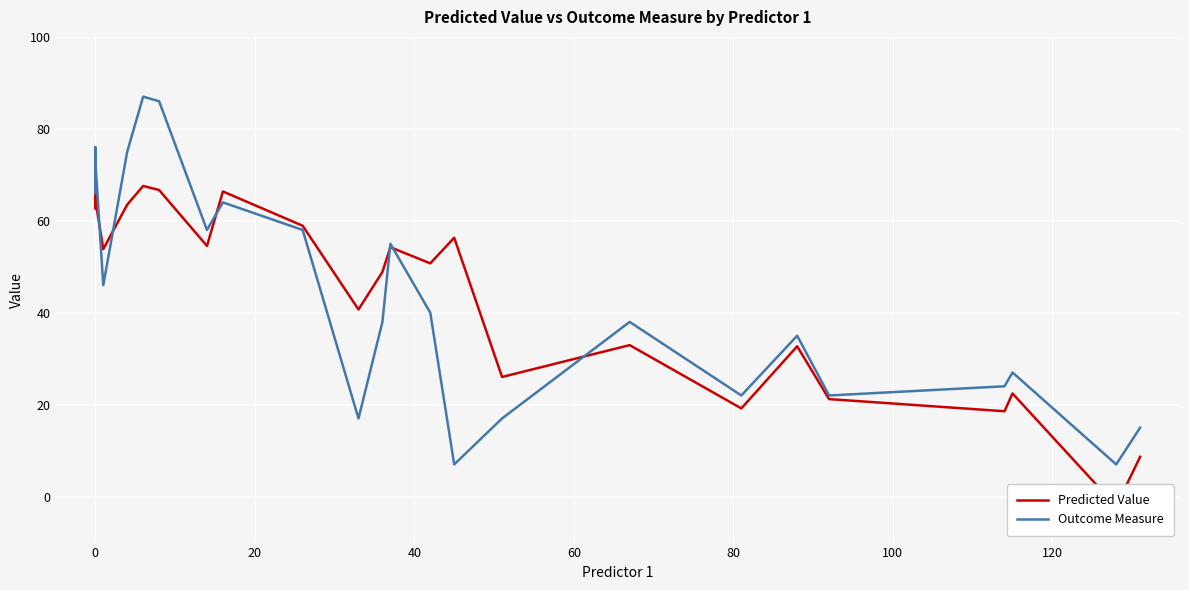

Is this an area chart (filled region under the line)?

No